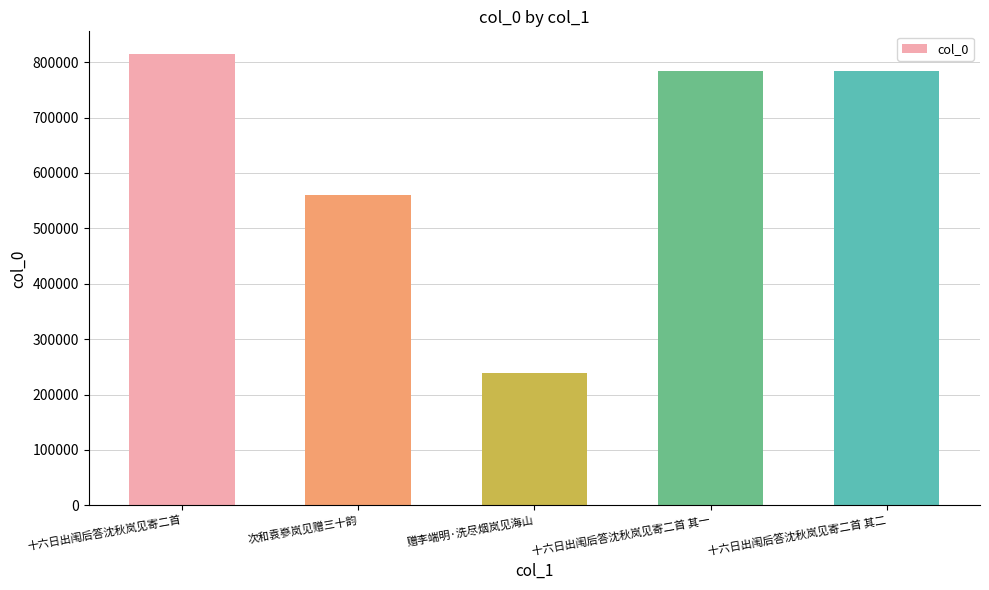

What is the sum of the values at 十六日出闱后答沈秋岚见寄二首 and 次和袁嵾岚见赠三十韵?

1374375